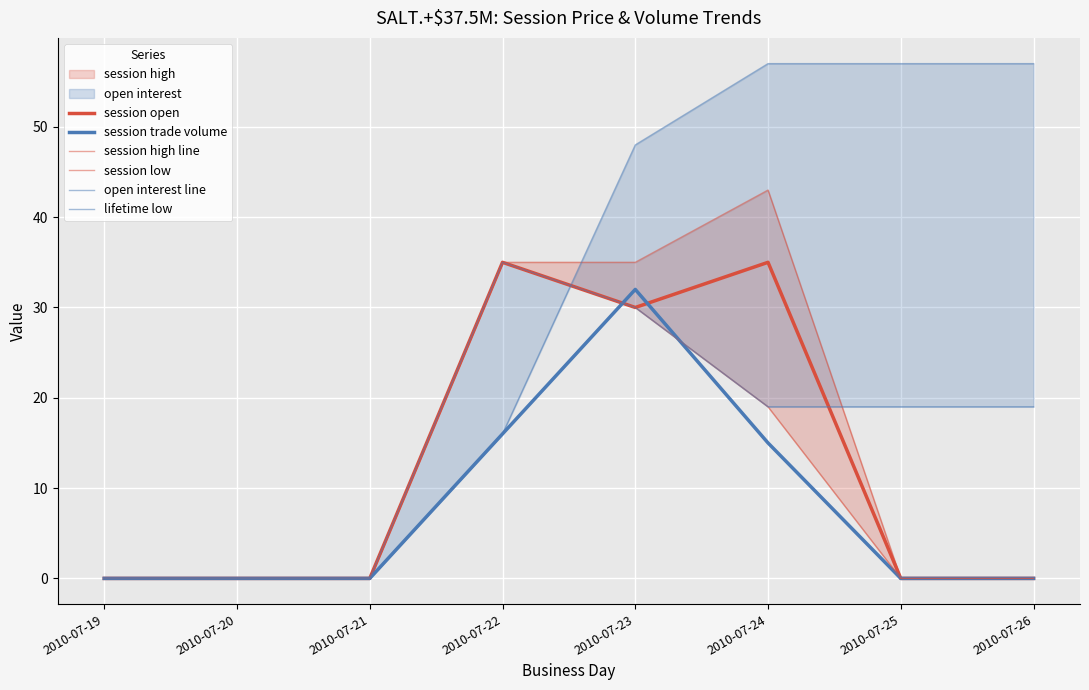

What is the difference between the open interest line values at 2010-07-20 and 2010-07-26?

57